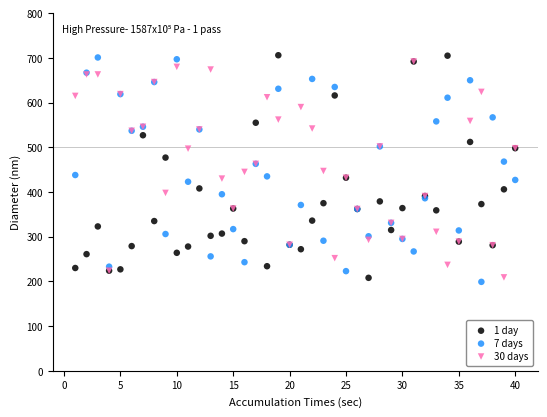

What are all the series names shown in the legend?

1 day, 7 days, 30 days